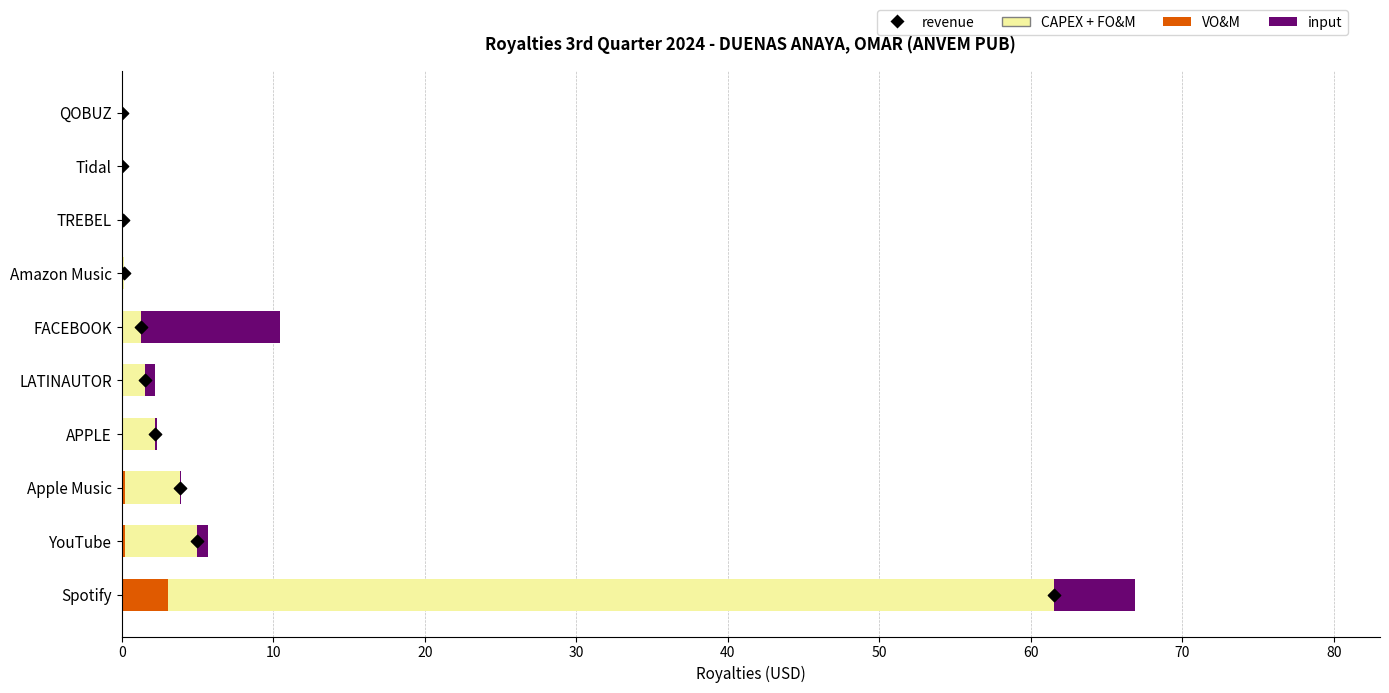

Which series has the largest total across all categories?

CAPEX + FO&M